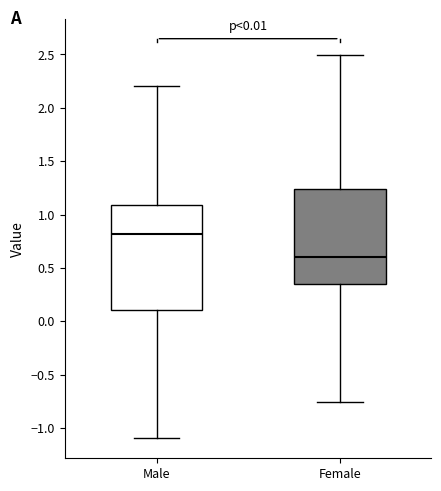

Which box has the lowest median line?

Female